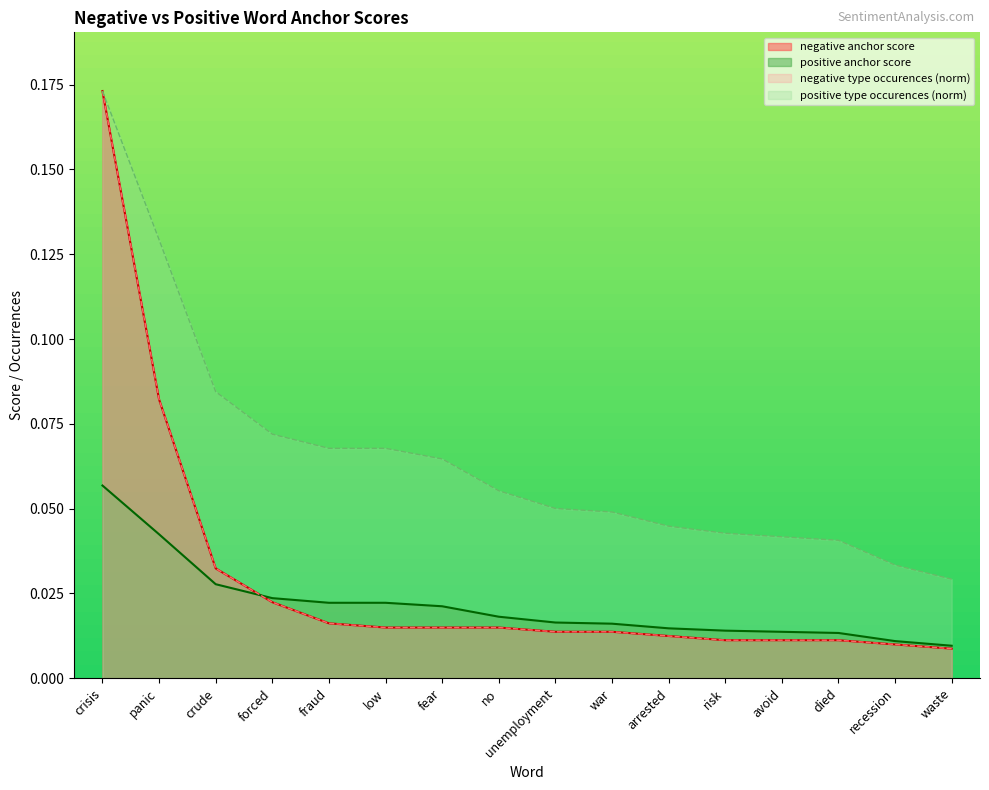

What is the label of the 15th point from the right?

panic